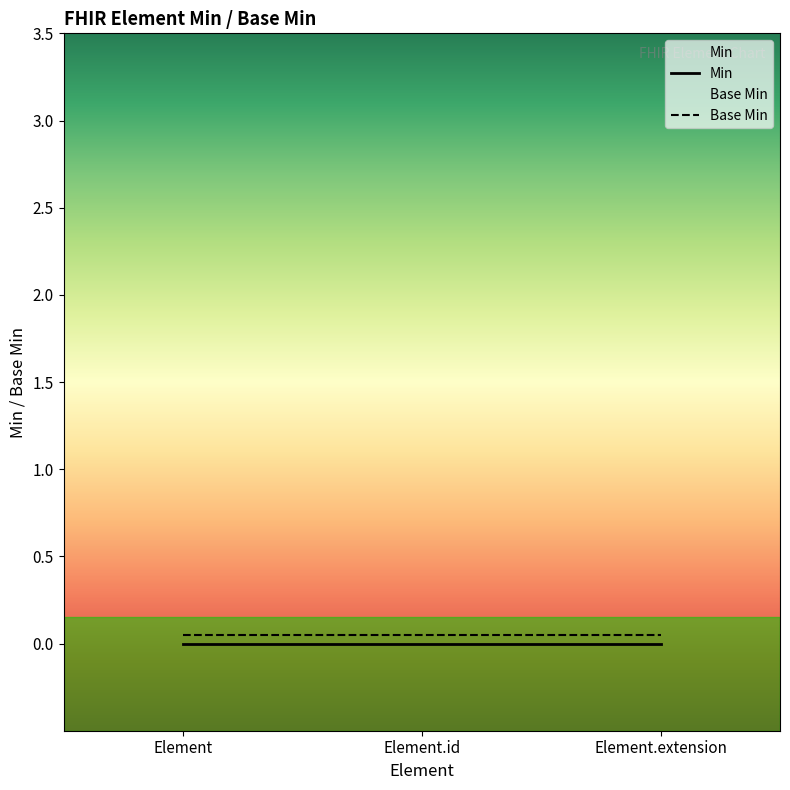

True or false: Base Min has a value of 0.1 at Element.id.

True